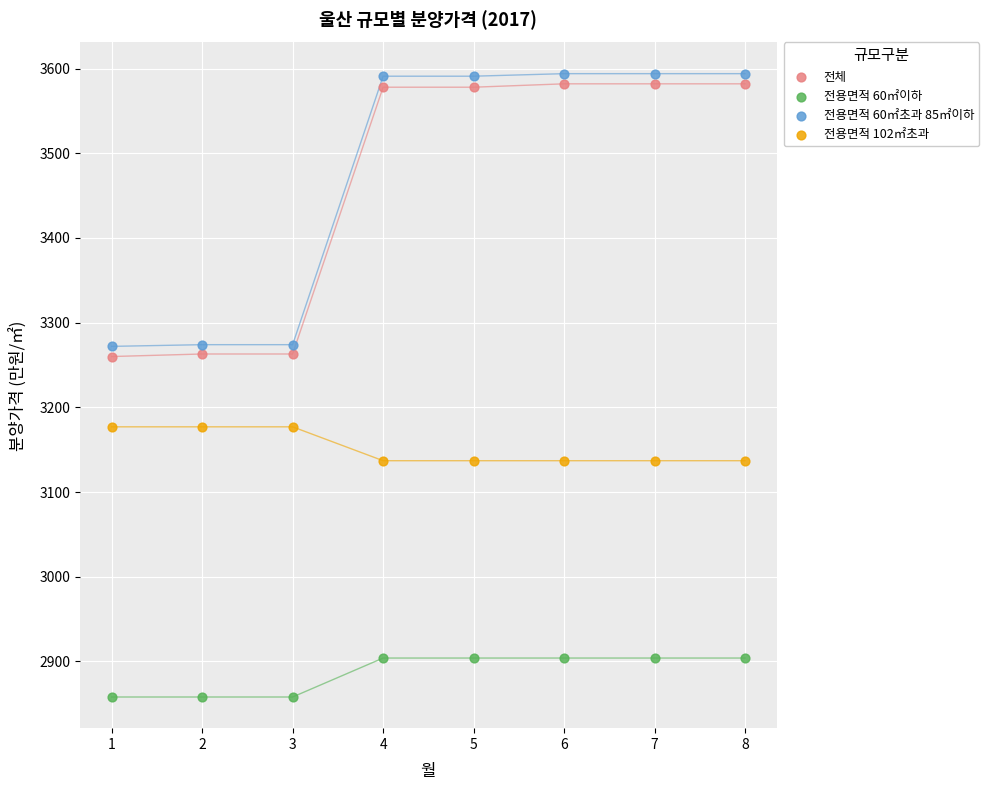

Which series reaches the minimum Y coordinate?

전용면적 60㎡이하